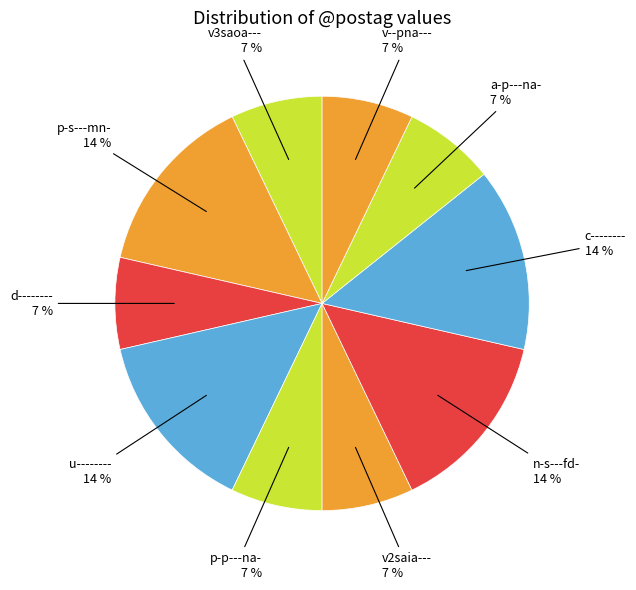

To the nearest percent, what is the average slice percentage?

10%